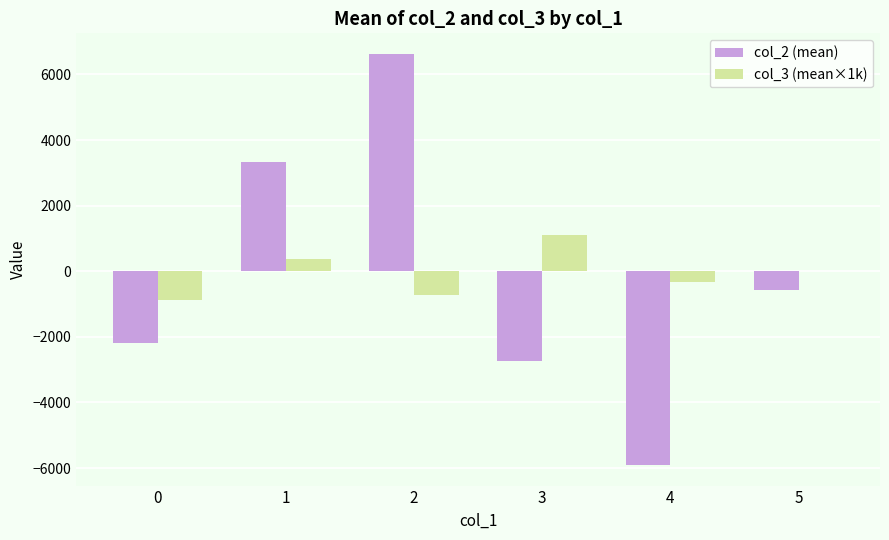

What is the total value across all series at 2?

5891.3